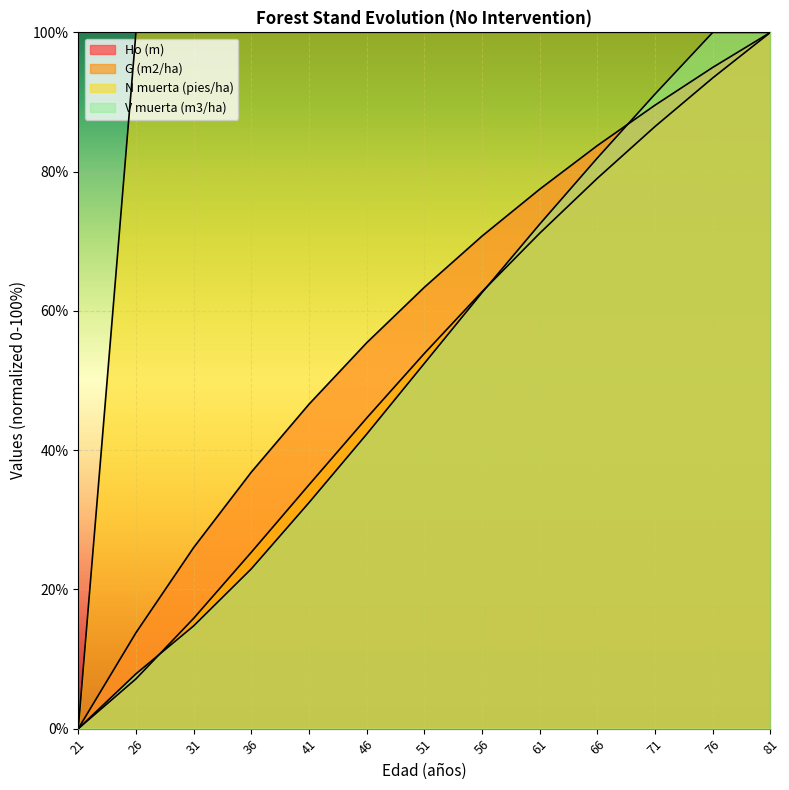

List the labels in order of V muerta (m3/ha) value, largest first.

76, 81, 71, 66, 61, 56, 51, 46, 41, 36, 31, 26, 21